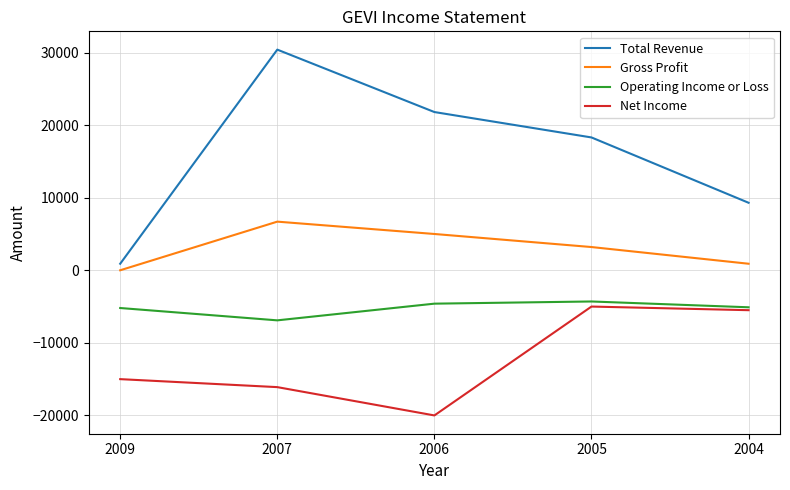

What is the sum of the Net Income values at 2009 and 2006?

-35000